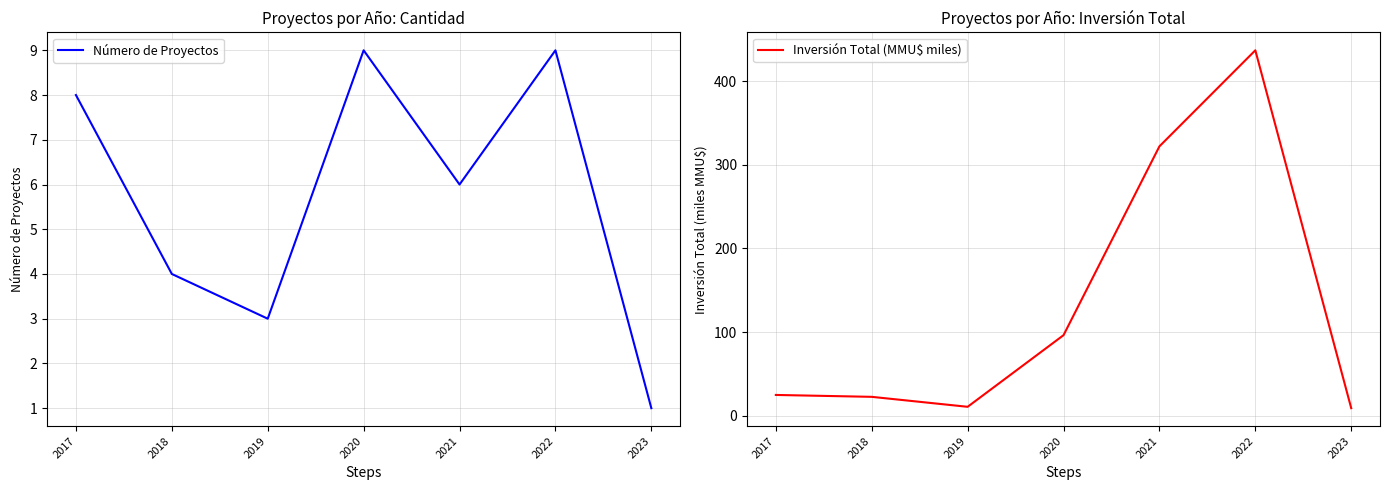

True or false: Inversión Total (MMU$ miles) has a value of 4.5 at 2019.

False